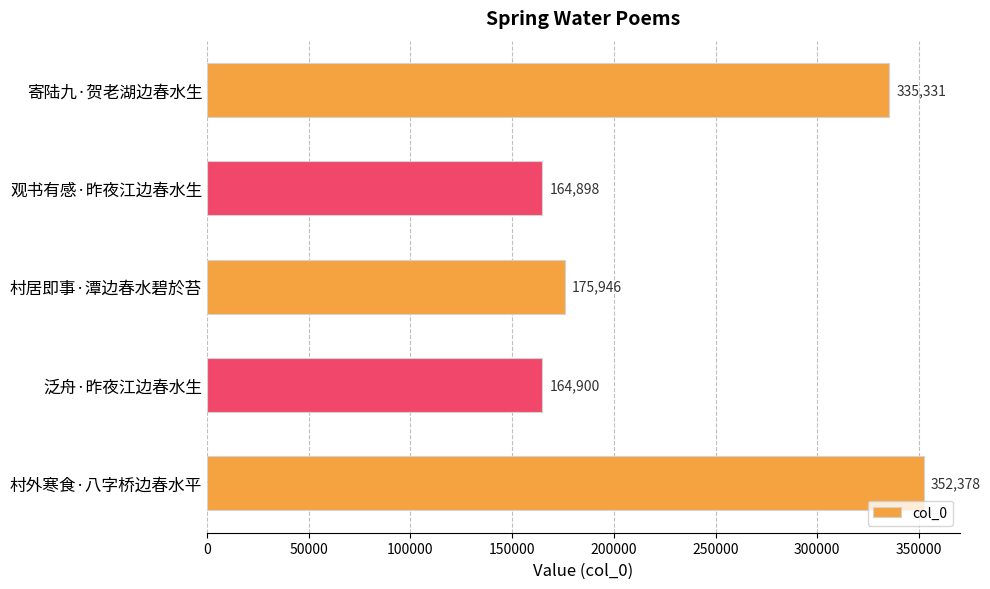

Read the value at 村外寒食·八字桥边春水平, to the nearest 100.

352400